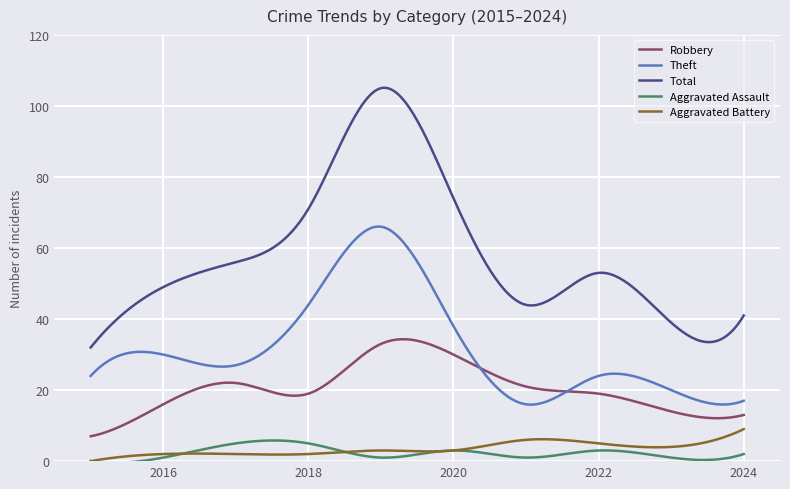

What is the lowest value of the Robbery series?

7.0